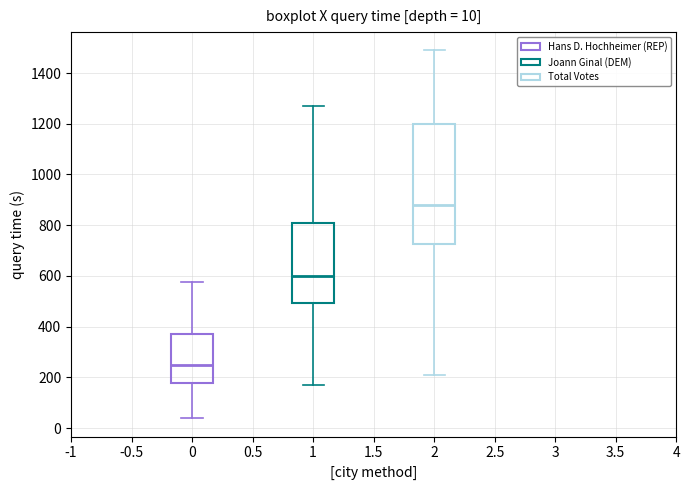

Comparing the boxes themselves (not the whiskers), which one is the tallest?

2